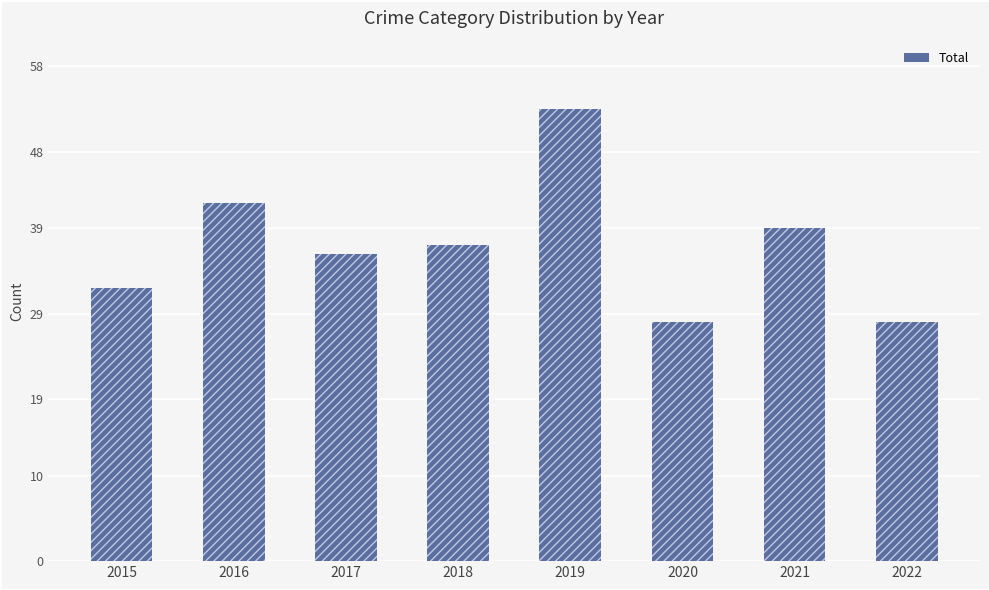

Reading left to right, list all the values displayed in this chart.

2015=32	2016=42	2017=36	2018=37	2019=53	2020=28	2021=39	2022=28